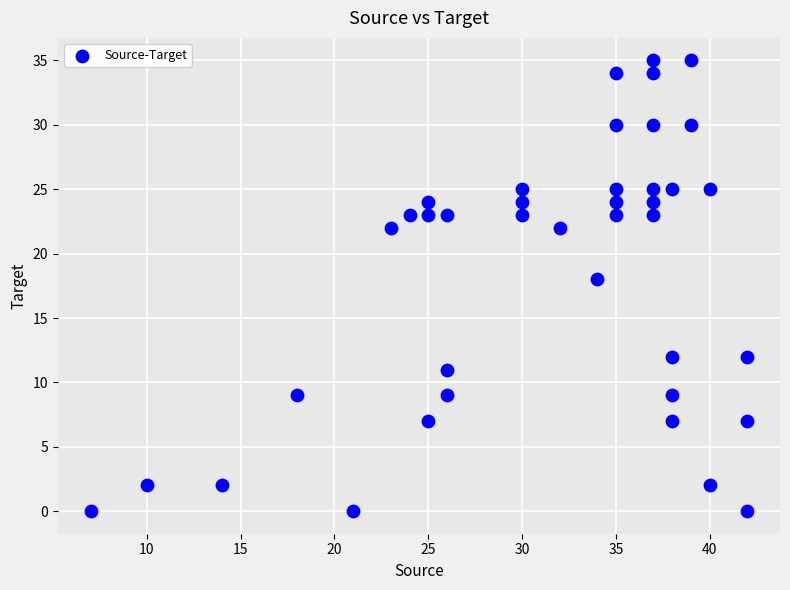

What is the range of Y values (max minus min)?

35